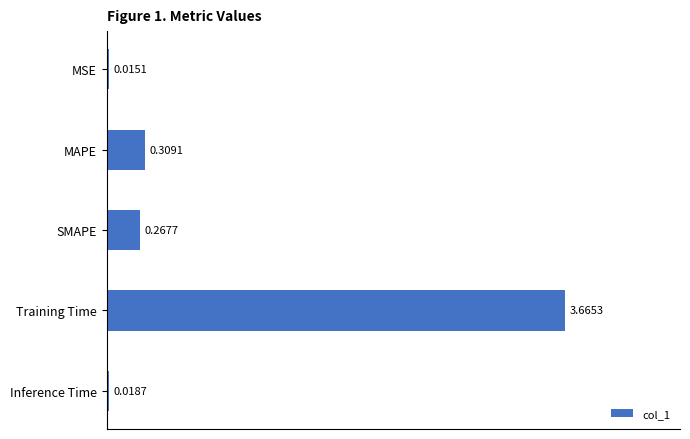

What is the sum of all values?

4.3